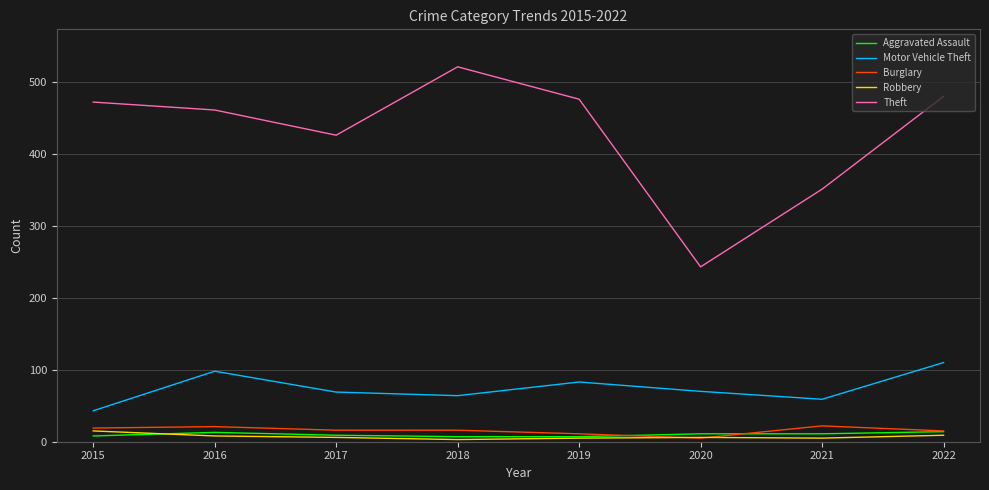

Is it true that Theft equals 710 at 2022?

False